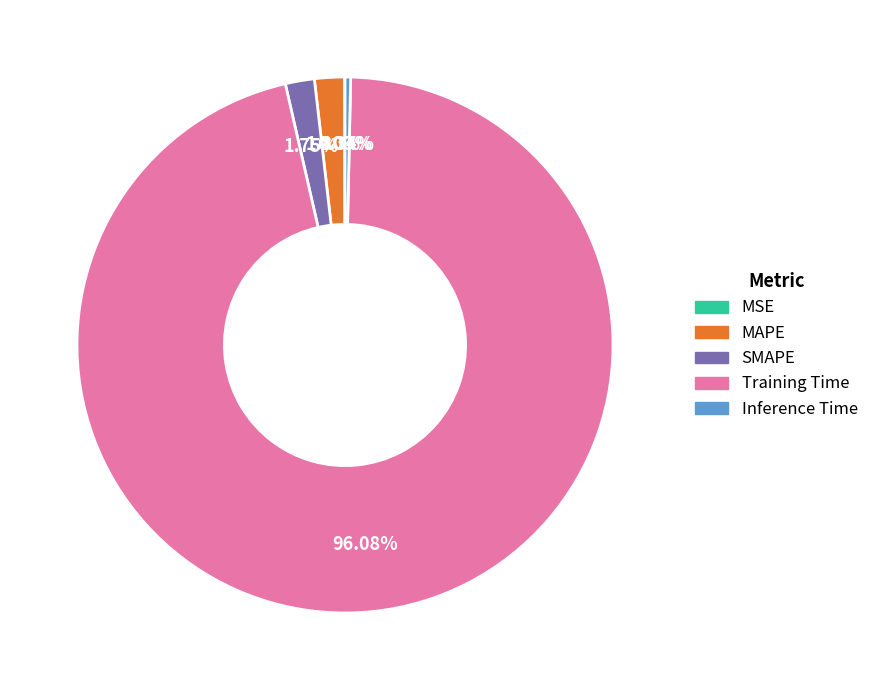

Do MAPE and Training Time together represent more than half of the pie?

Yes